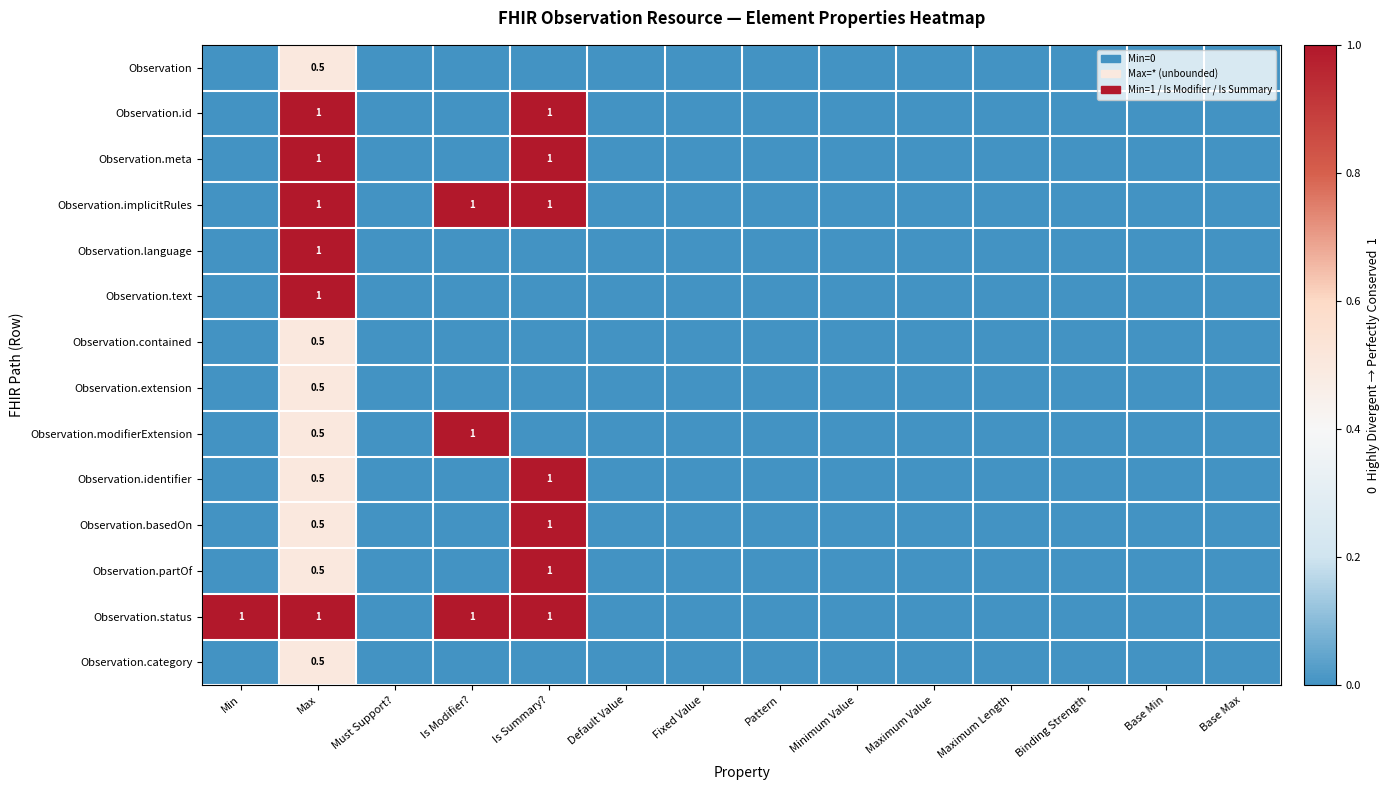

How many data points in Observation.modifierExtension are above 0?

2